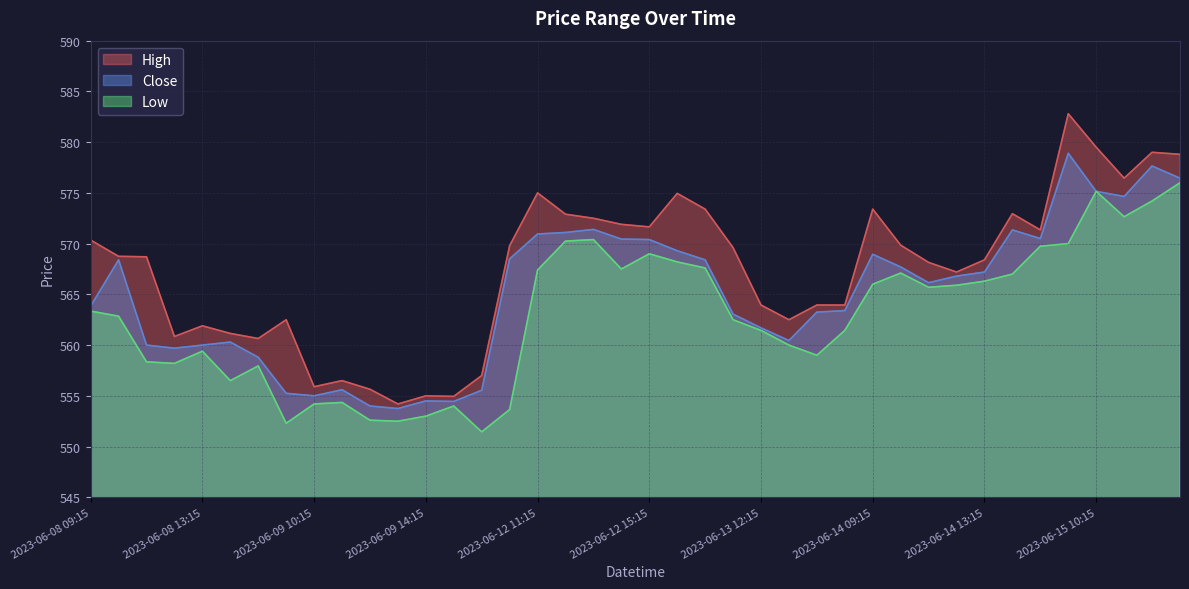

Does the chart have visible grid lines?

Yes